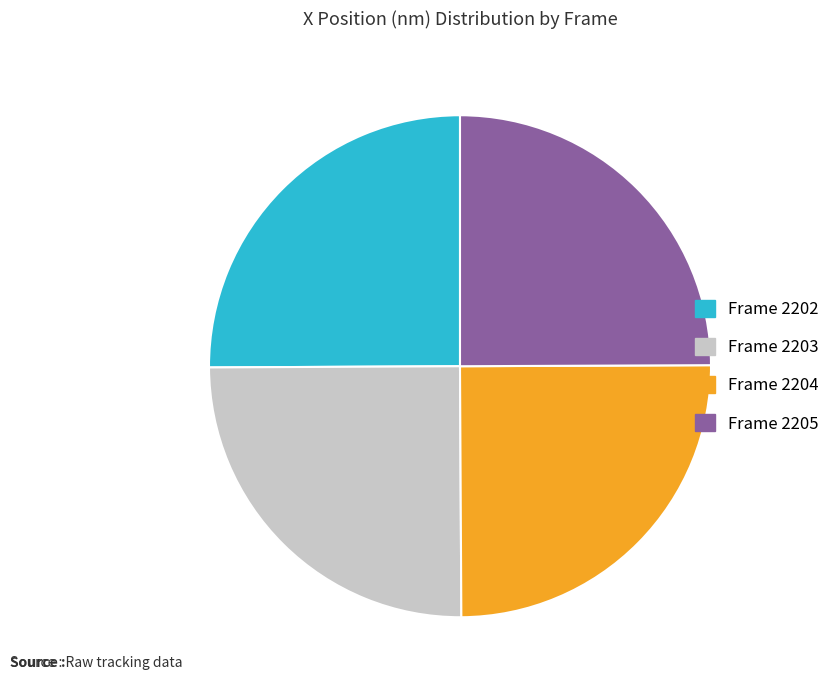

Is it true that Frame 2202 is 18% of the pie?

False